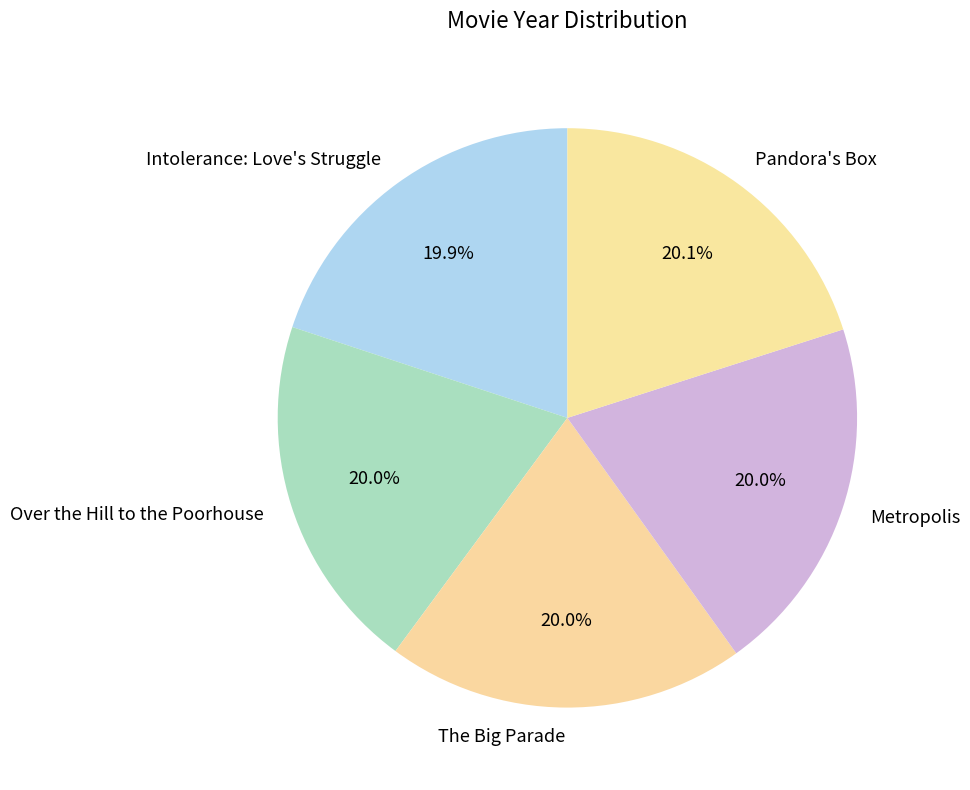

How many segments does this pie chart have?

5